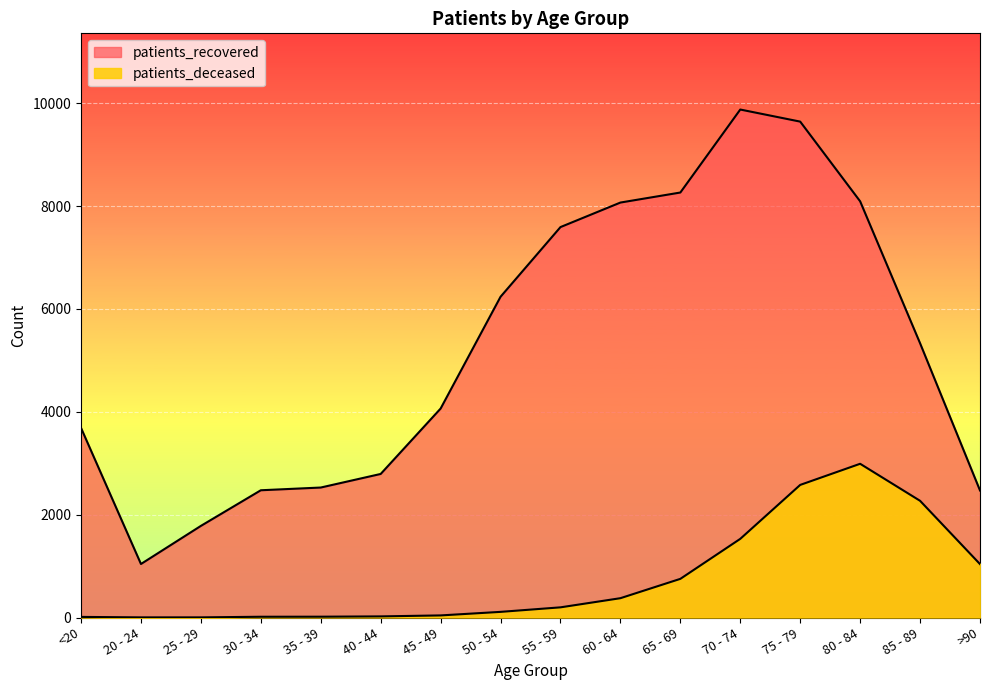

At which label is patients_deceased closest to 1496?

70 - 74